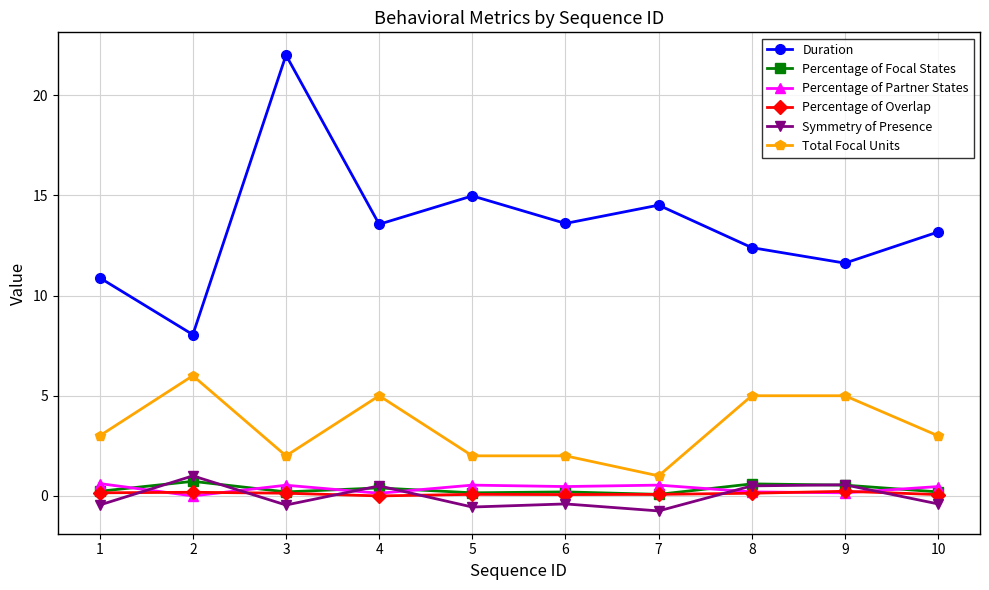

Which series has the widest spread of values?

Duration